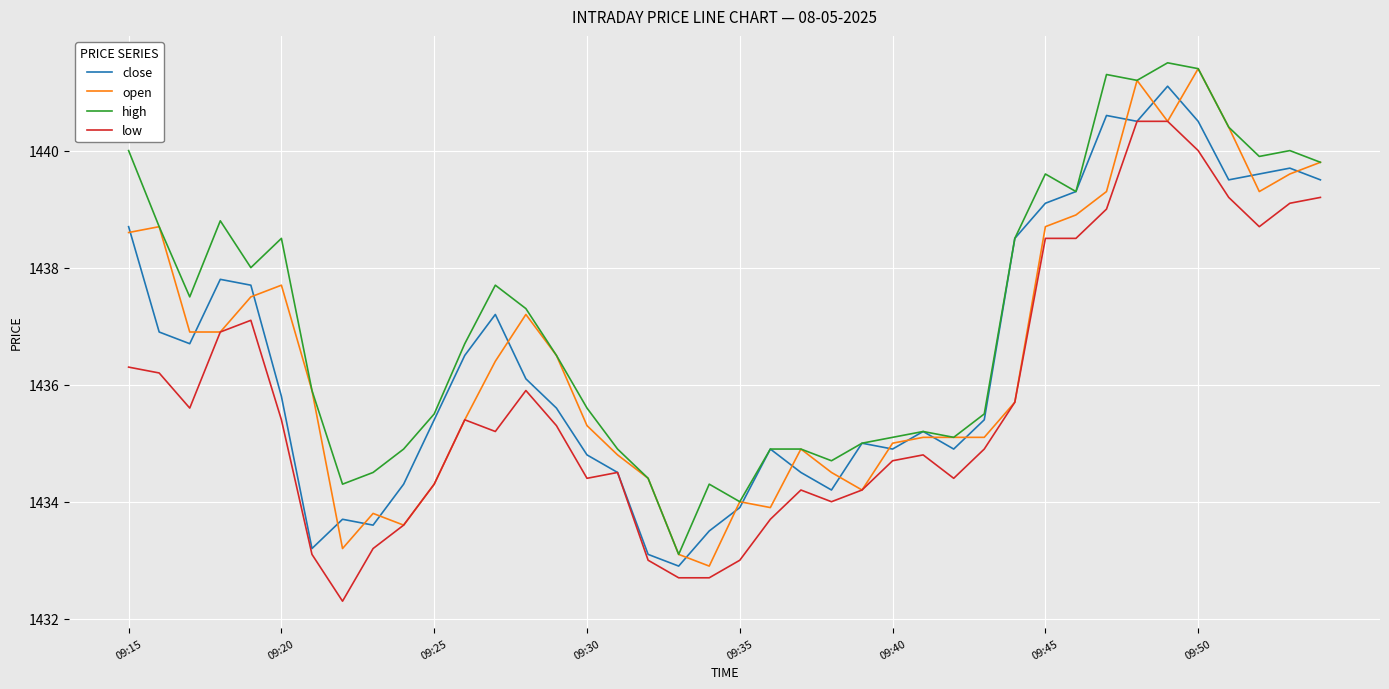

What is the average value of the low series?

1435.7